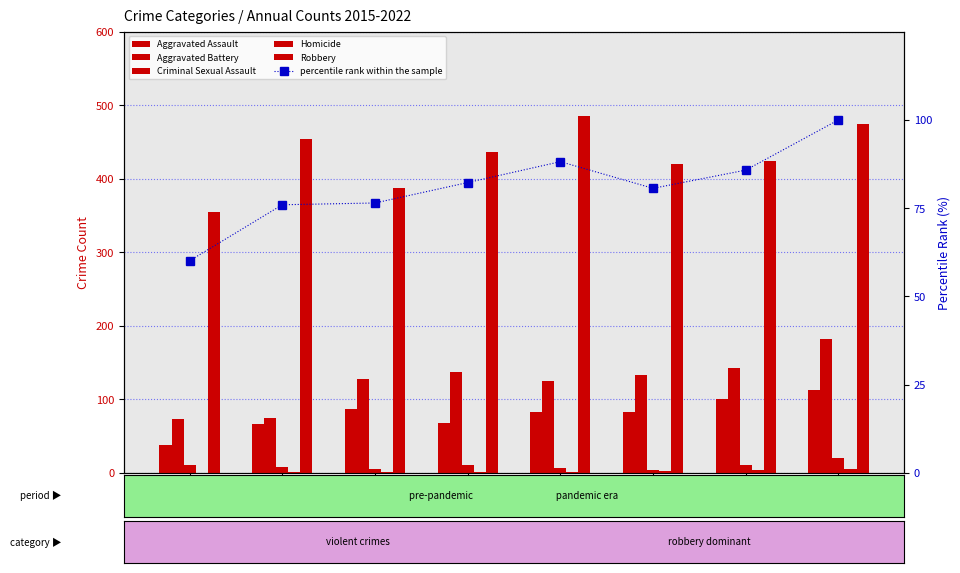

What is the value of the percentile rank within the sample bar at the 5th from the left?

88.2